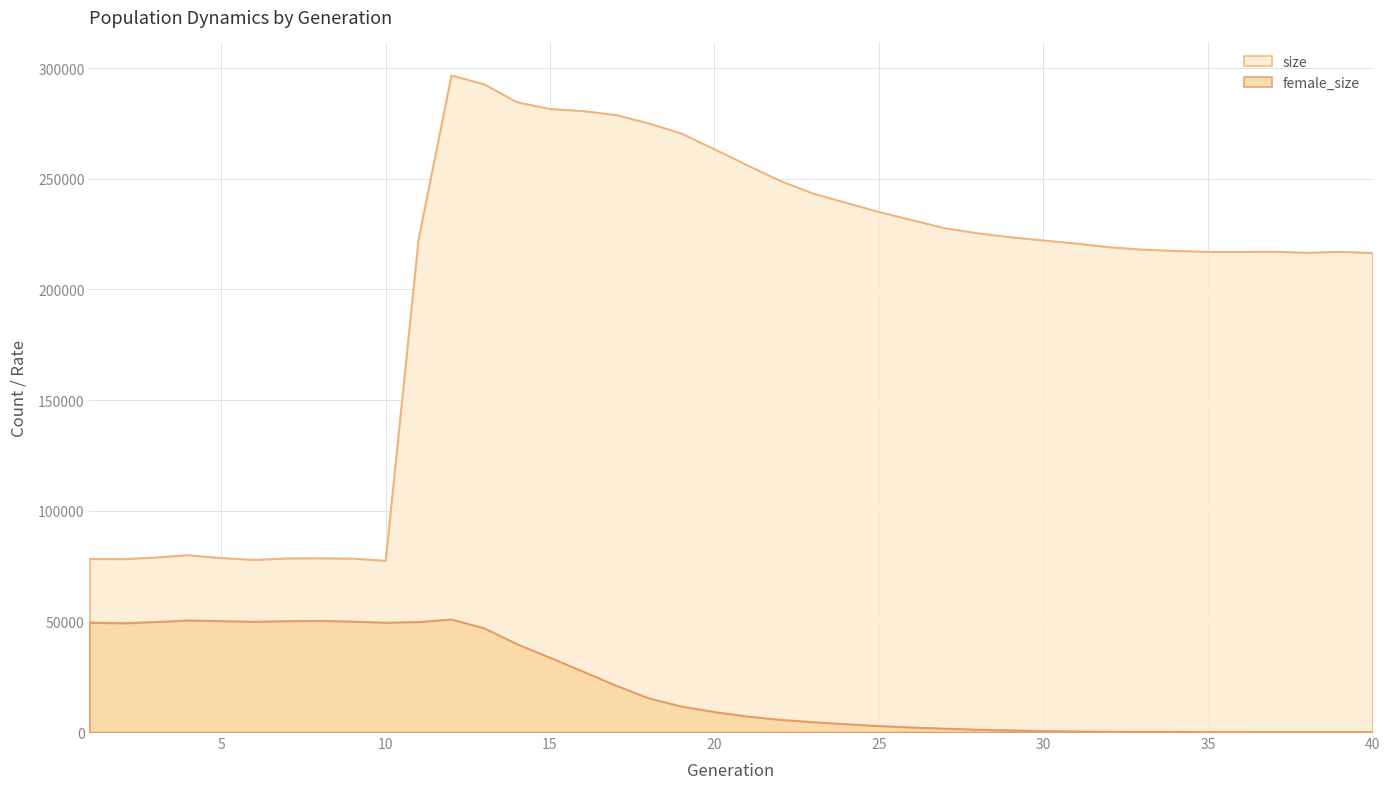

True or false: female_size has more than 1 points higher than both neighbors.

True